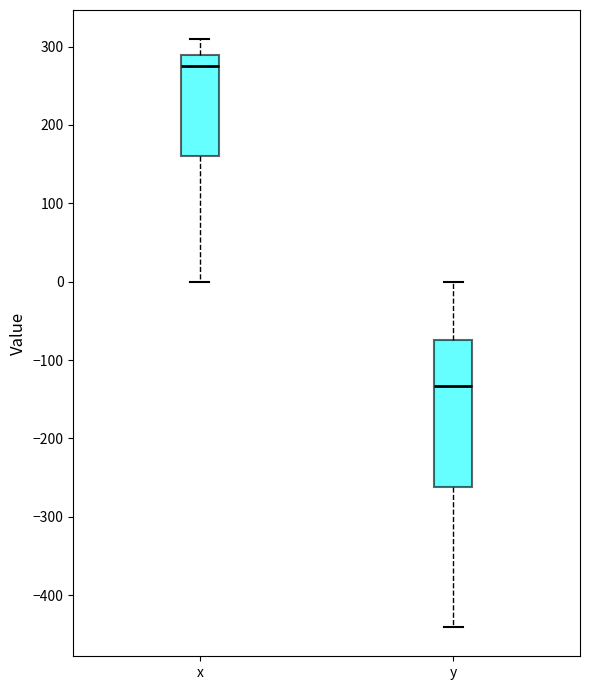

Reading left to right, transcribe this box plot: for each box, give where its median line is, the range the box spans, and where its two whiskers end, as read against the y-axis. The values are not printed on the chart, so give them approximately, as read against the axis.

x: median 280, box 160 to 290, whiskers 0 to 310
y: median -130, box -260 to -70, whiskers -440 to 0